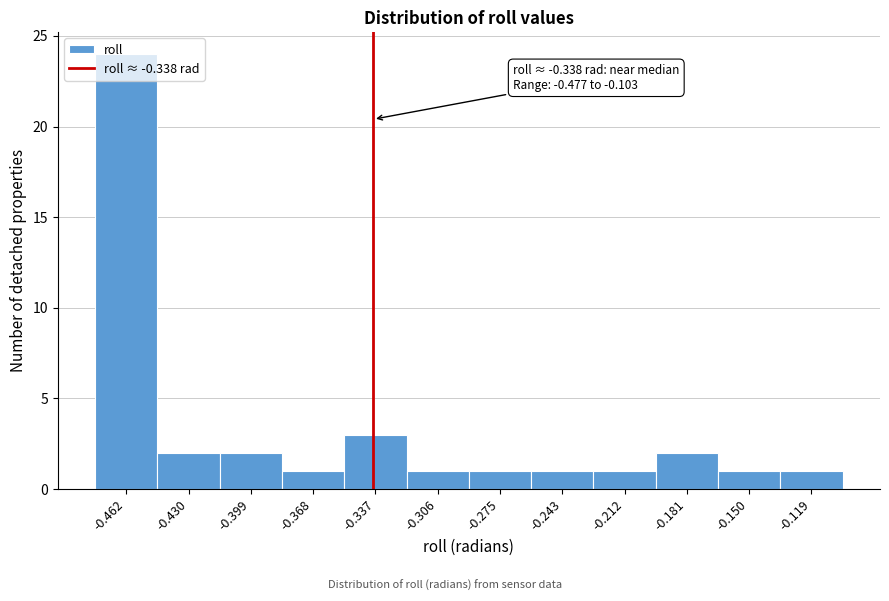

Which range on the x-axis has the tallest bar?

-0.475 to -0.445